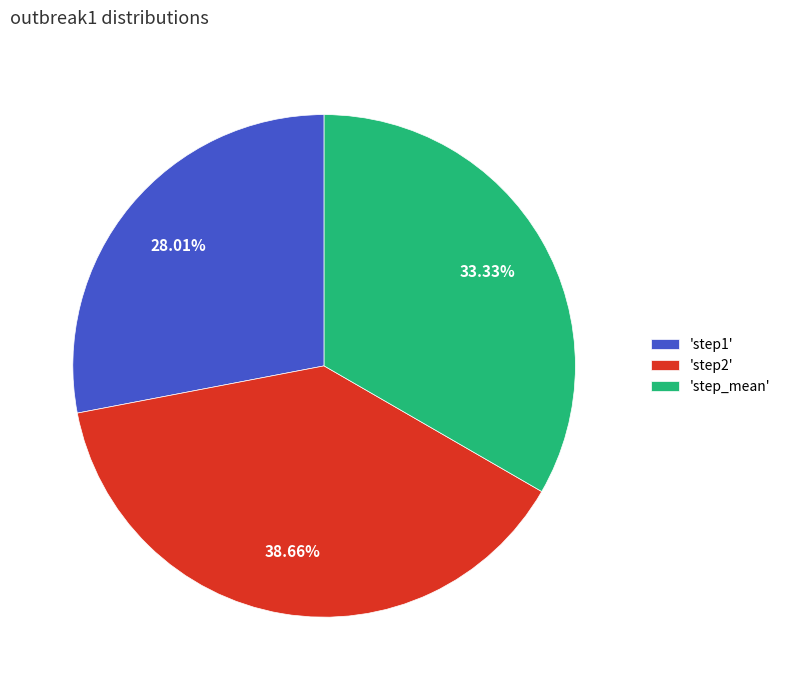

Rank the categories by value from lowest to highest.

'step1', 'step_mean', 'step2'